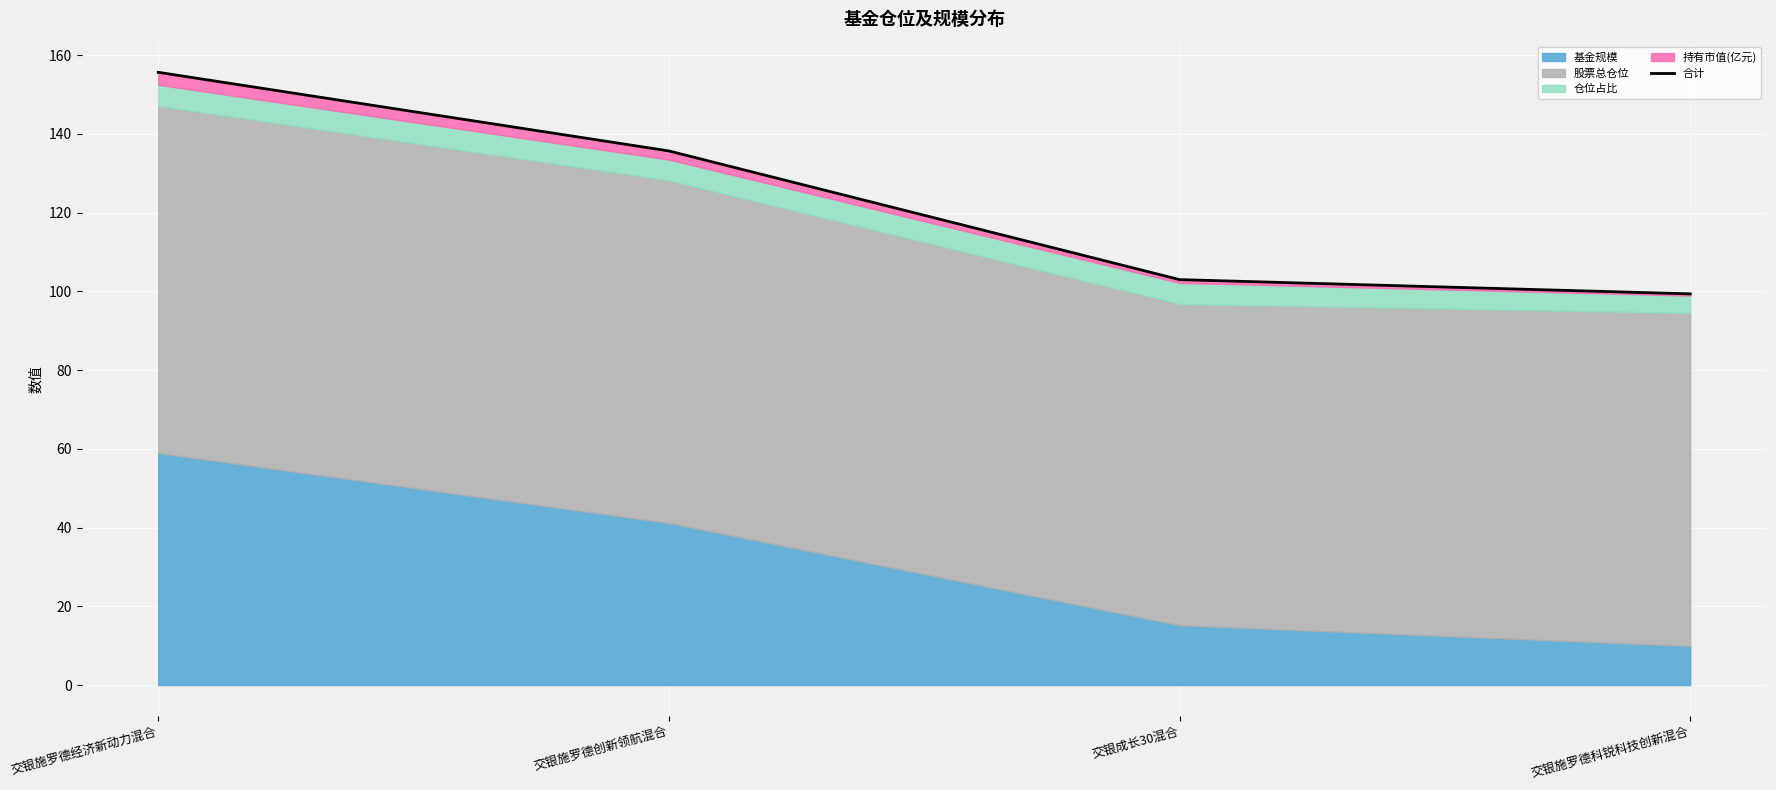

True or false: there are more than 1 points higher than both neighbors.

False